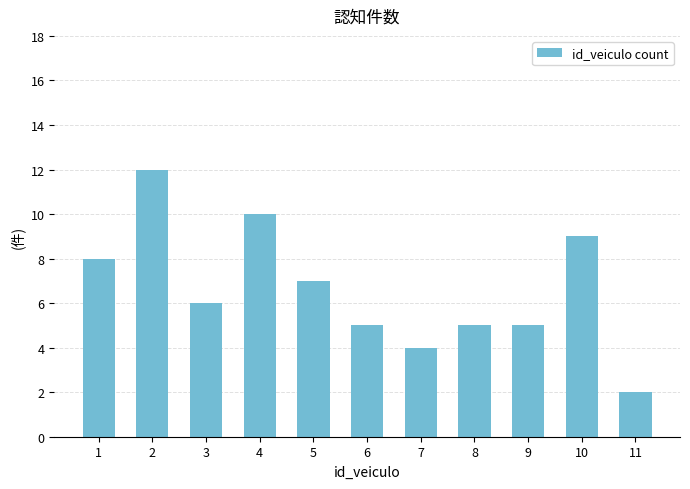

What is the greatest value displayed?

12